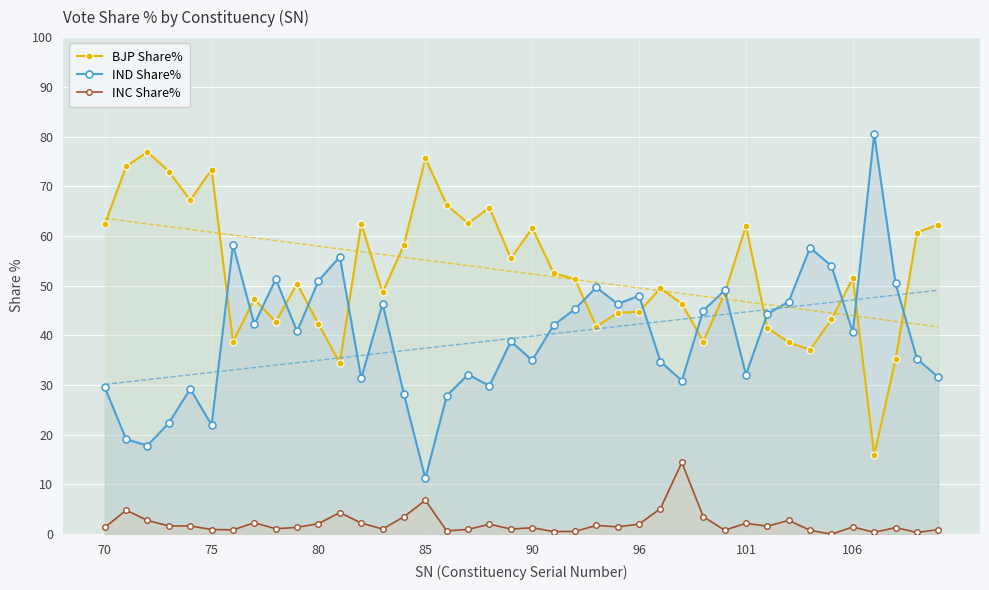

The INC Share% series shows 1.5 at 106. True or false?

True